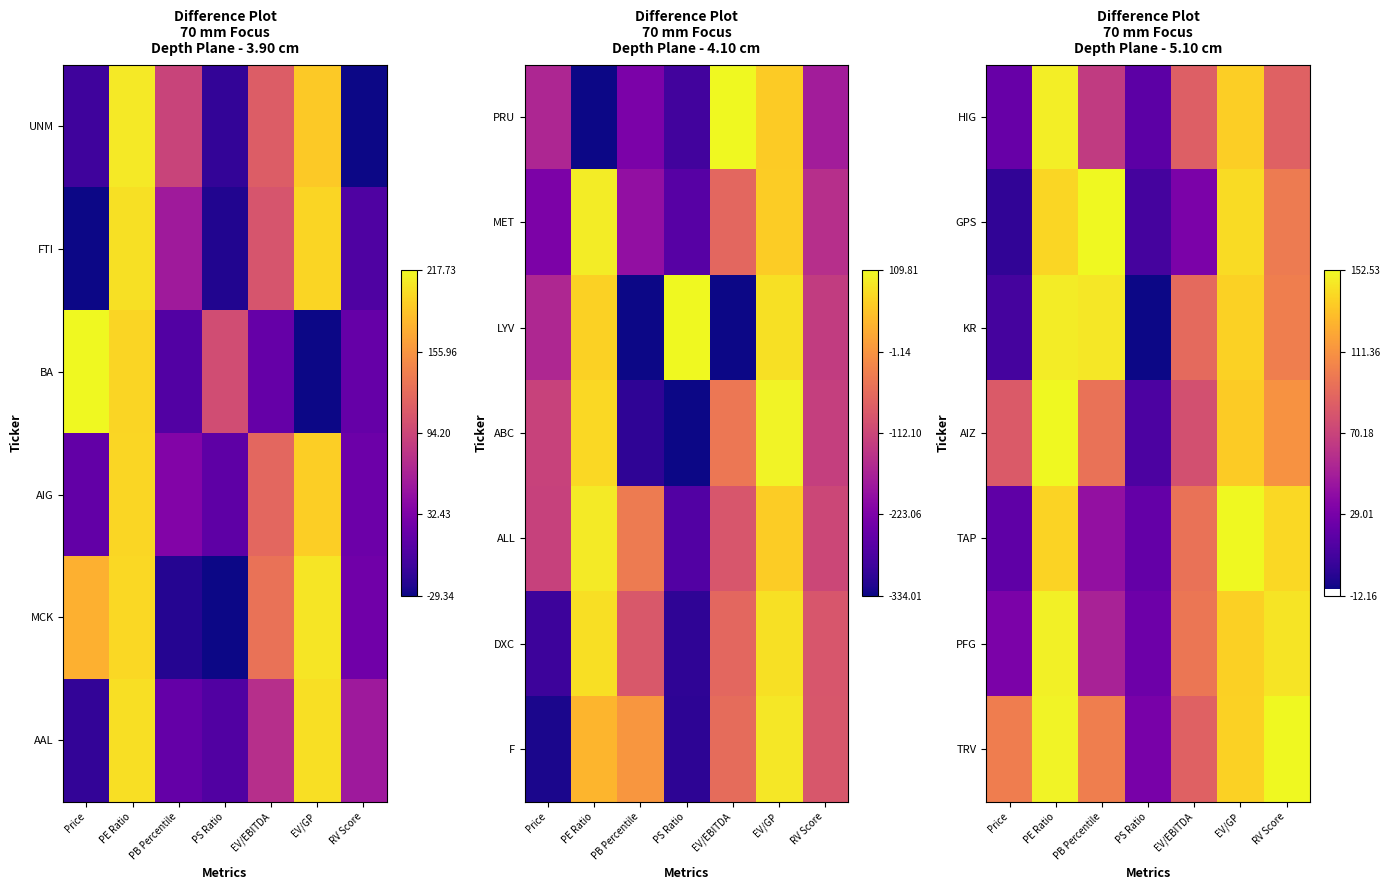

List the labels in order of TAP value, largest first.

EV/GP, RV Score, PE Ratio, EV/EBITDA, PB Percentile, PS Ratio, Price